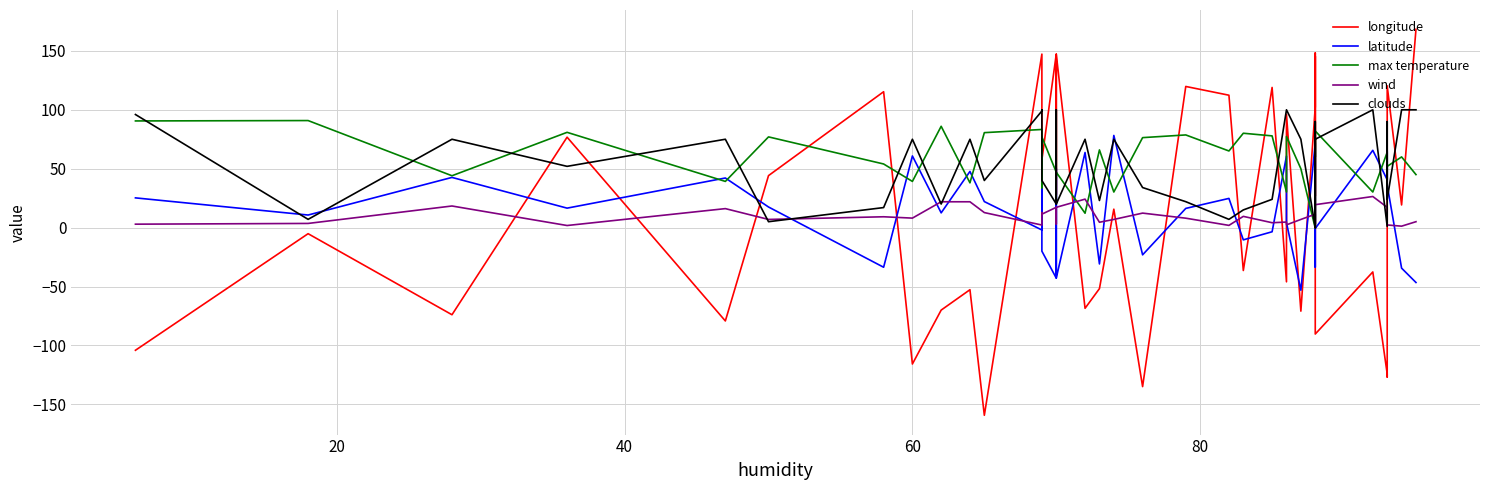

Does the chart display data point markers on the line(s)?

No